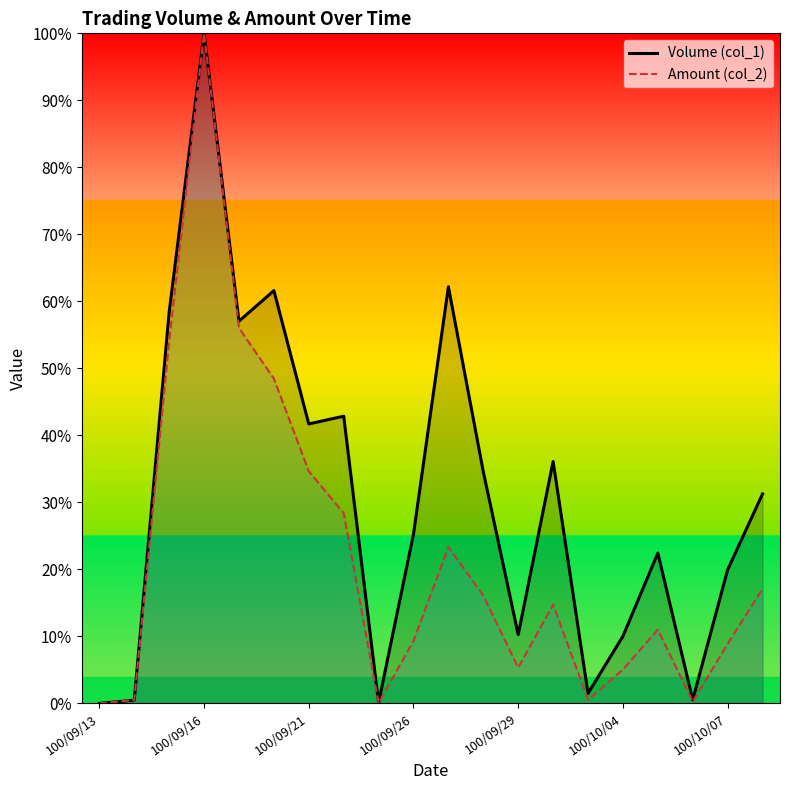

Rank the series by their maximum value, from highest to lowest.

Volume (col_1), Amount (col_2)